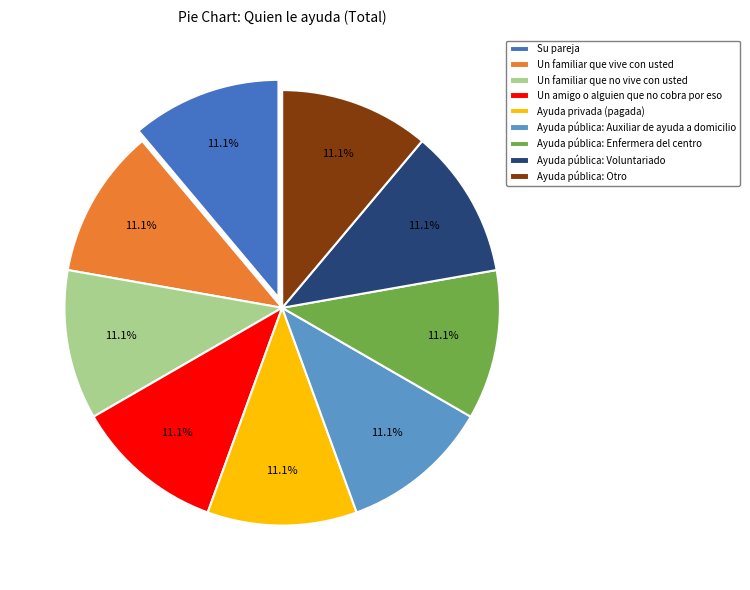

Is there a majority slice in this chart?

No